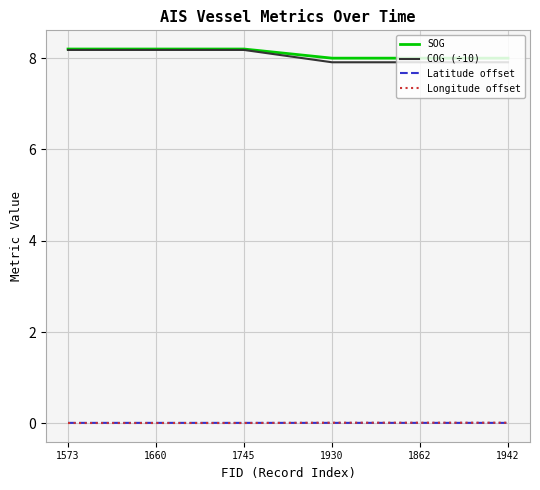

The value of COG (÷10) at 1660 is 8.2. True or false?

True